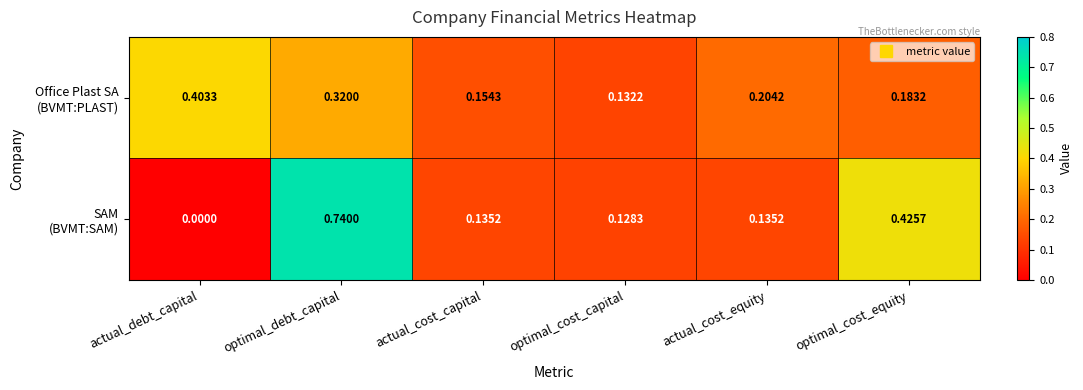

How many data points does each series have?

6